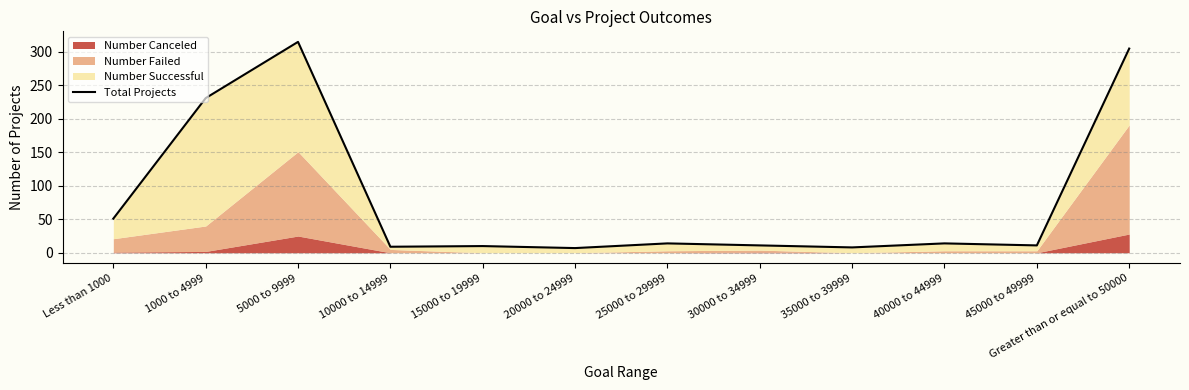

True or false: the data has more than 2 interior local peaks.

True